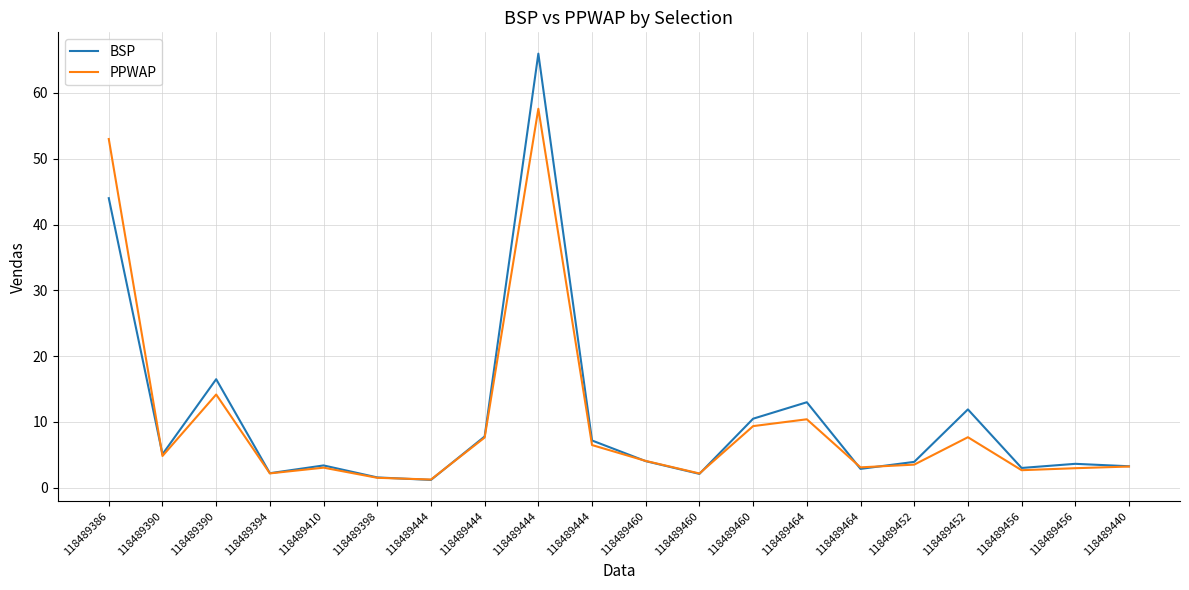

What are all the series names shown in the legend?

BSP, PPWAP